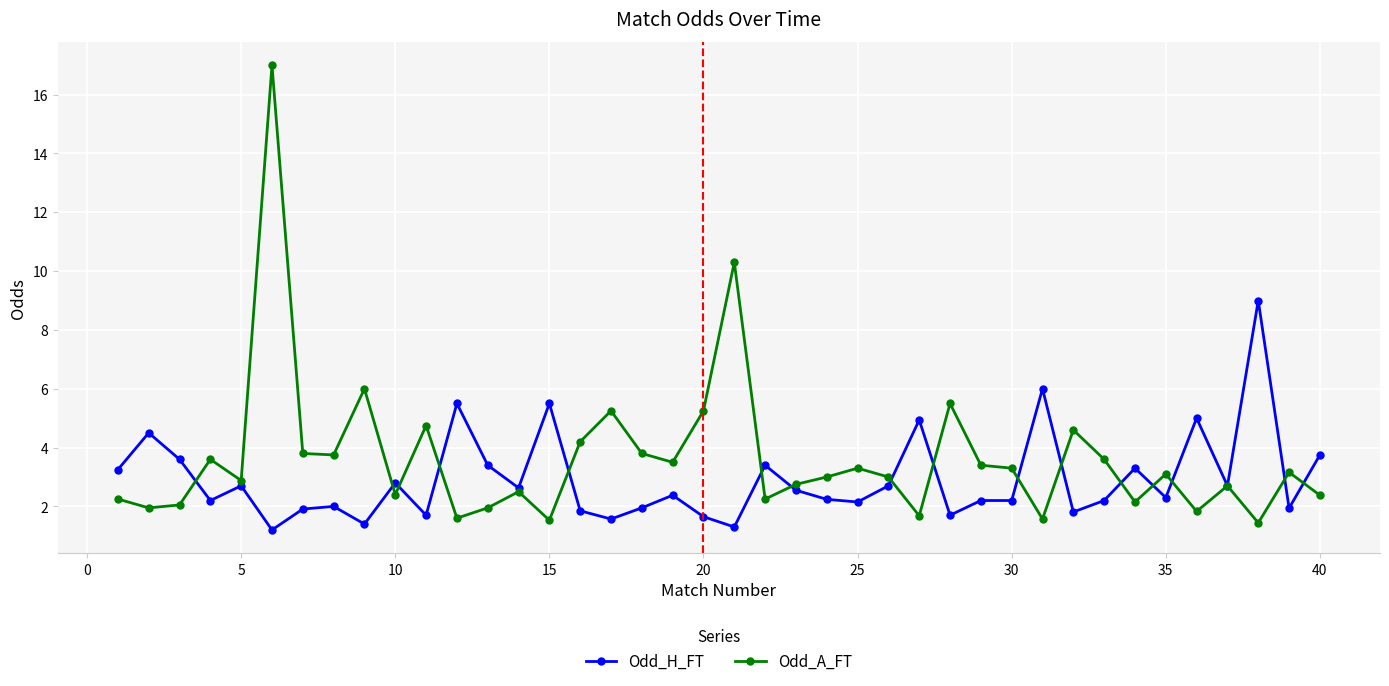

Which series has the widest spread of values?

Odd_A_FT